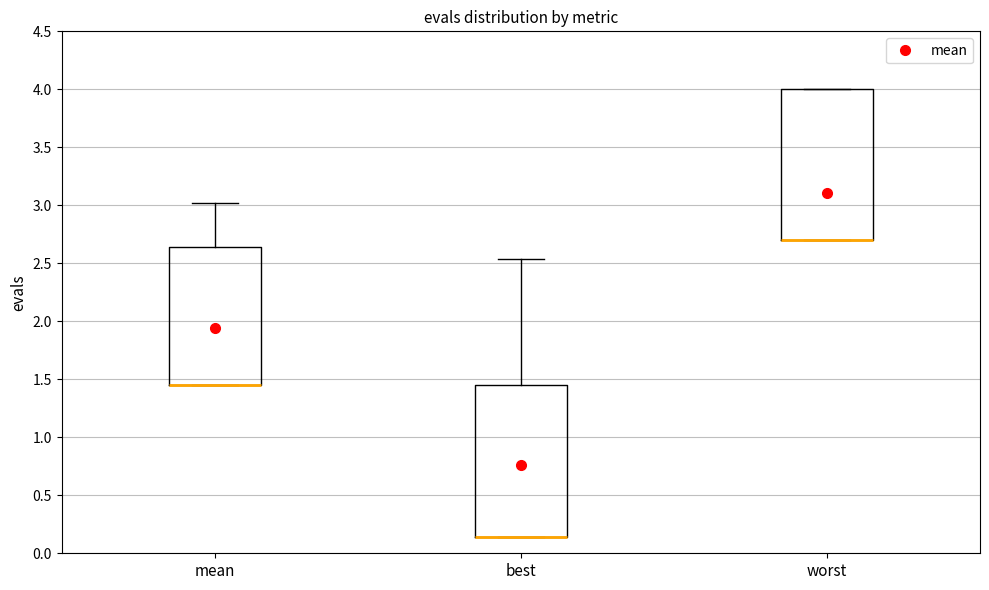

Reading left to right, transcribe this box plot: for each box, give where its median line is, the range the box spans, and where its two whiskers end, as read against the y-axis. The values are not printed on the chart, so give them approximately, as read against the axis.

mean: median 1.45 (drawn on the box's lower edge), box 1.45 to 2.65, whiskers 1.45 to 3.00
best: median 0.15 (drawn on the box's lower edge), box 0.15 to 1.45, whiskers 0.15 to 2.55
worst: median 2.70 (drawn on the box's lower edge), box 2.70 to 4.00, whiskers 2.70 to 4.00